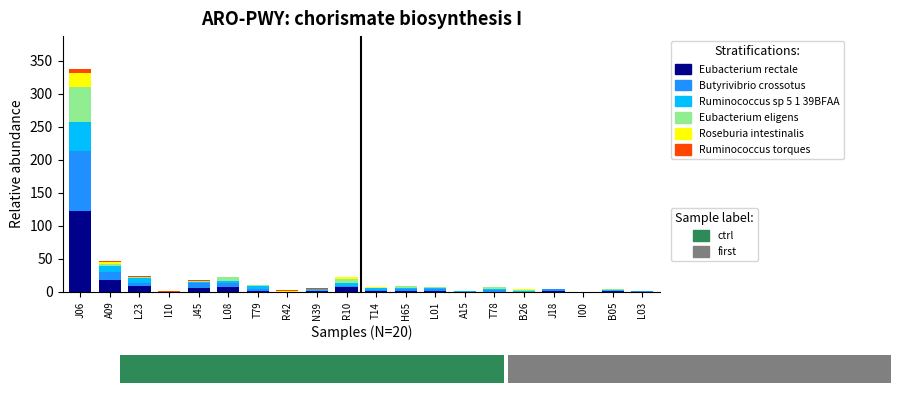

At how many categories does at least one series exceed 13?

2